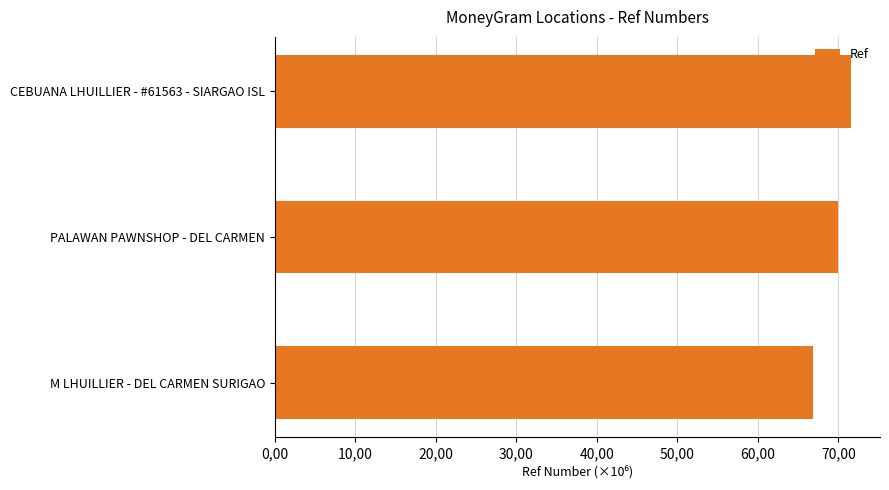

Does the chart contain any negative values?

No